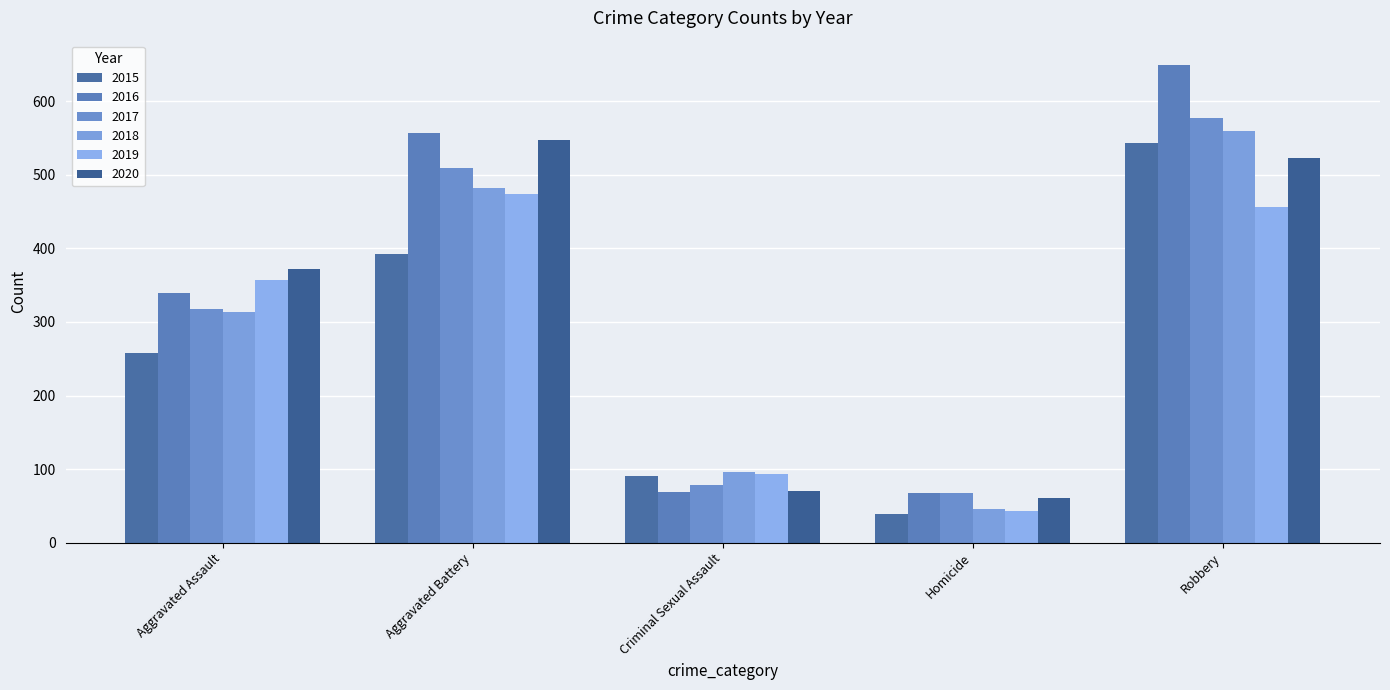

How many bars are there in total?

30